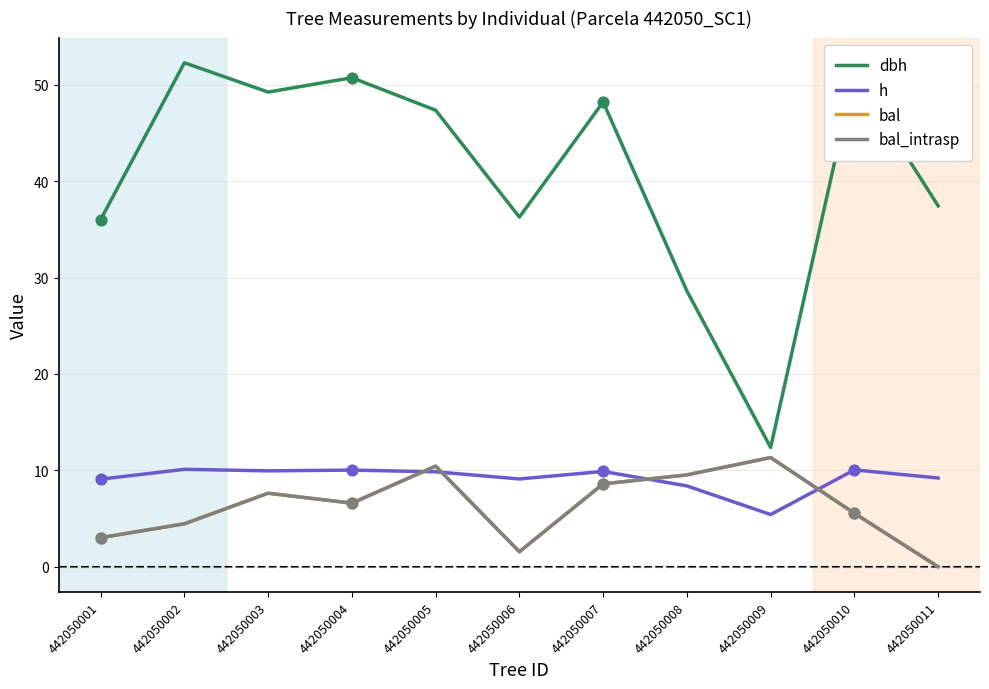

At which category is the sum across all series the highest?

442050005